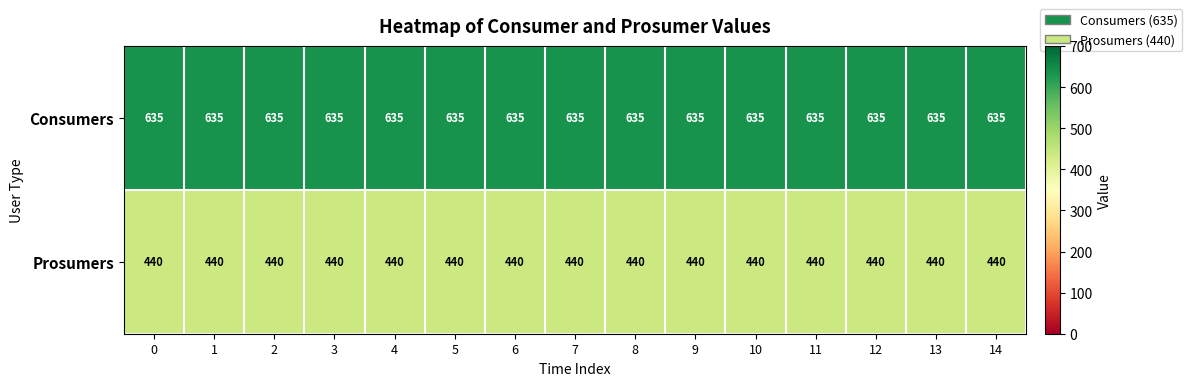

Rank the series by their maximum value, from highest to lowest.

Consumers, Prosumers